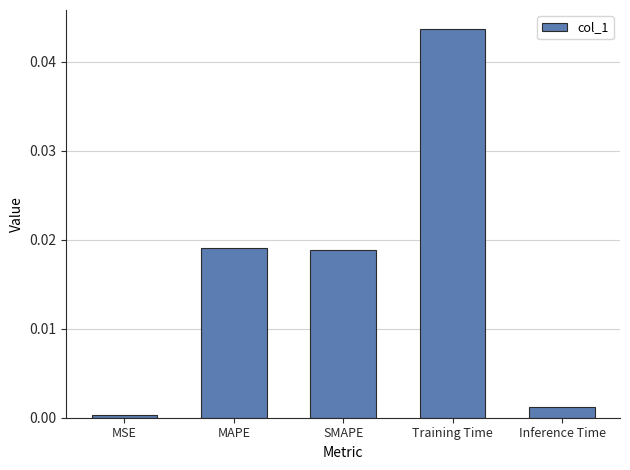

Is it true that the value at Training Time is 0.0?

True